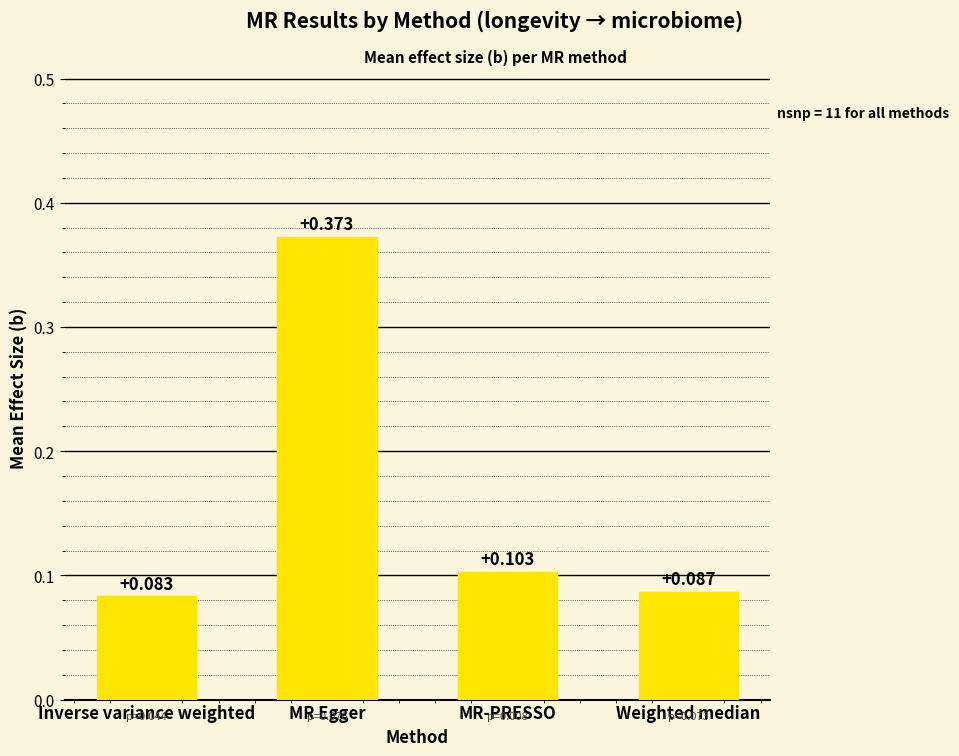

What is the label of the 2nd bar from the right?

MR-PRESSO